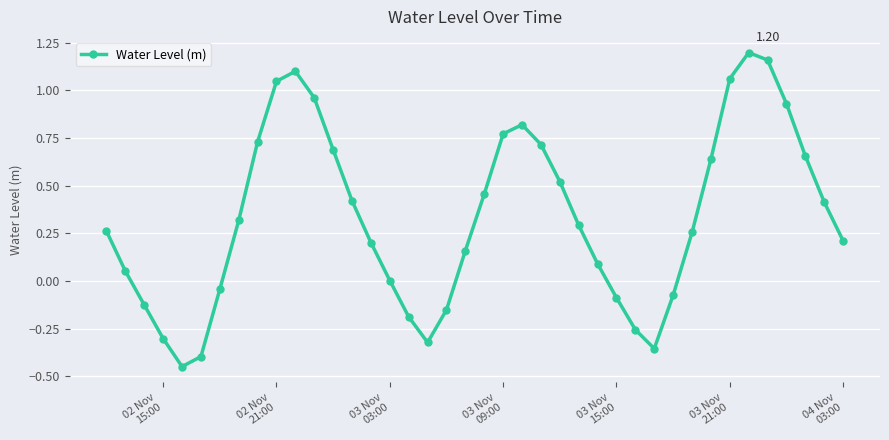

What is the difference between the maximum and second lowest values?

1.6